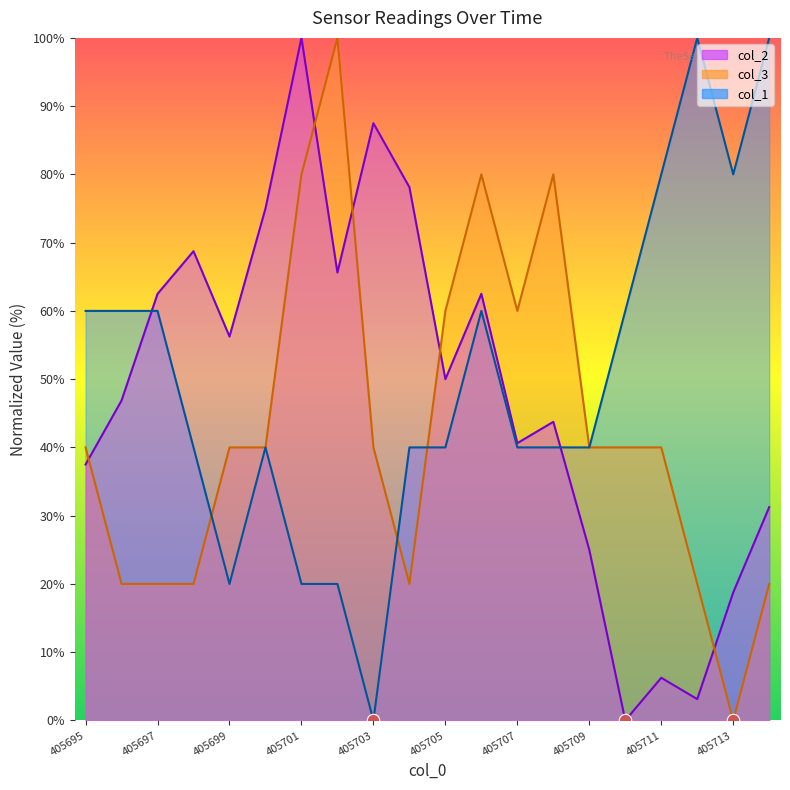

Which series contains the highest Y value?

col_2